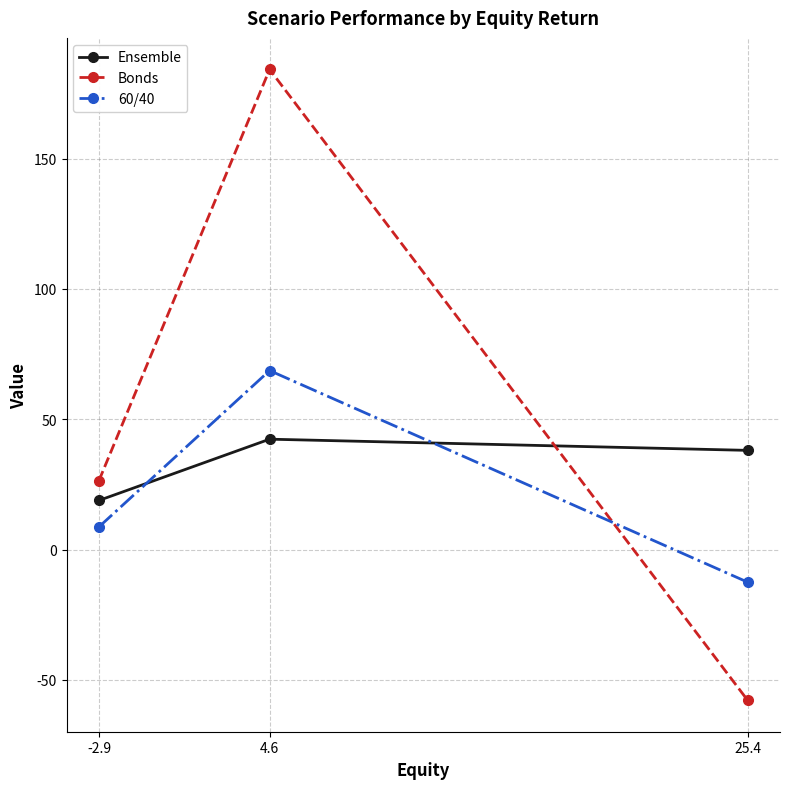

Is the value of Bonds at 25.4 greater than the value of 60/40 at -2.9?

No